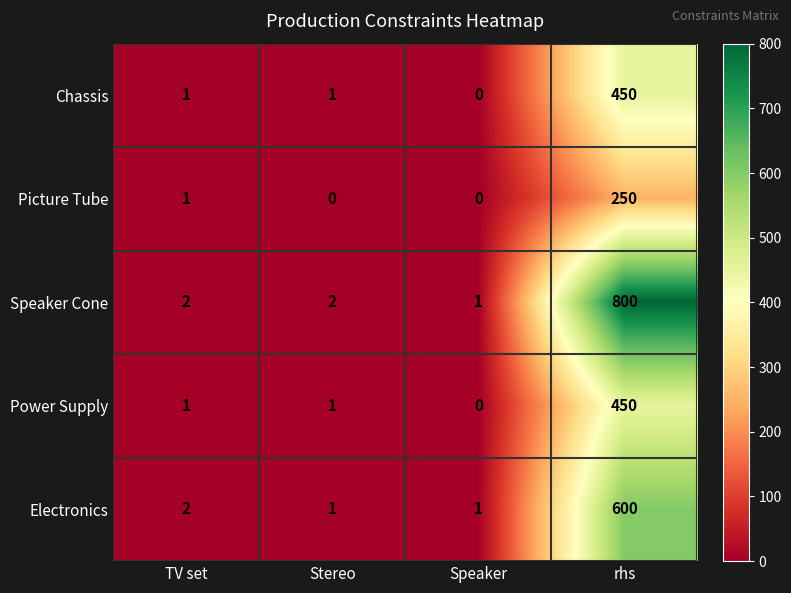

Which series has the largest total across all categories?

Speaker Cone